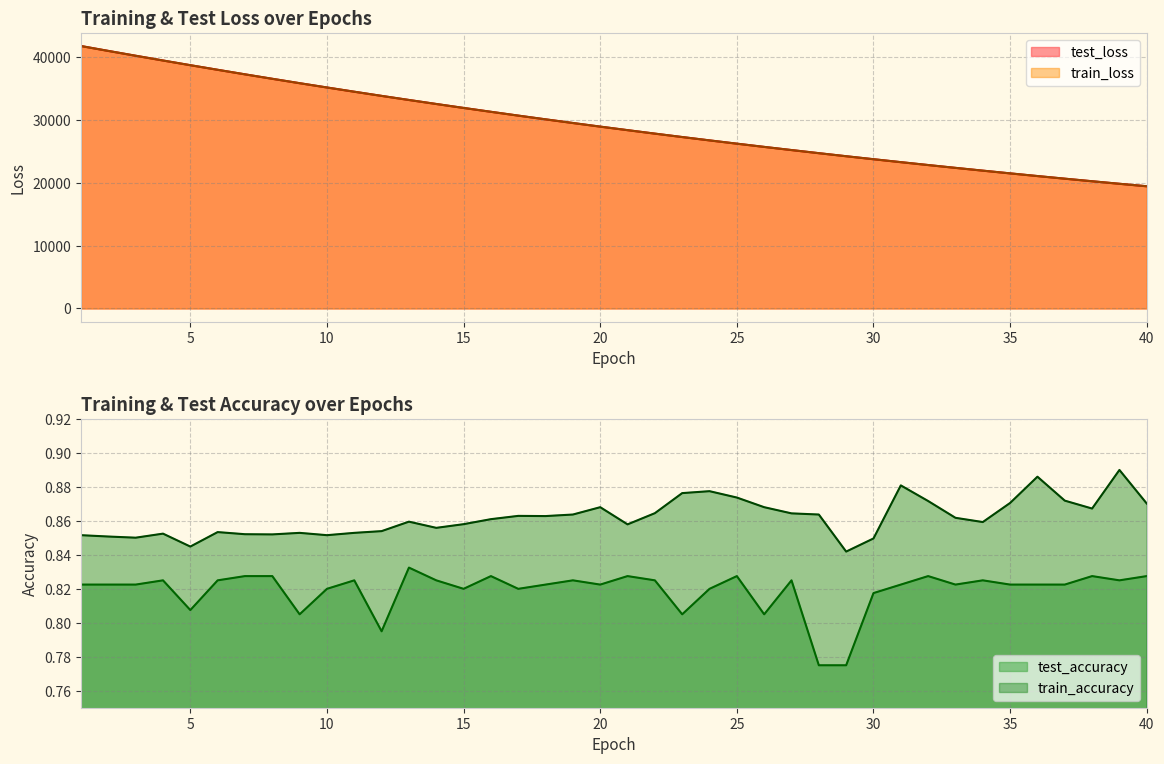

Which has a higher value, 25 or 16?

16